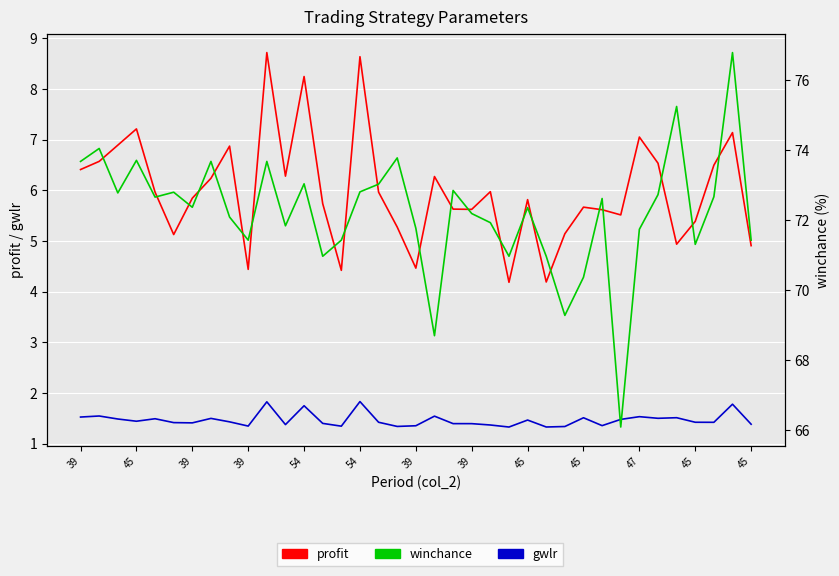

List the labels in order of profit value, smallest first.

23, 25, 14, 45, 18, 36, 32, 54, 26, 17, 33, 29, 28, 21, 20, 27, 13, 24, 39, 54, 16, 22, 39, 19, 45, 39, 34, 31, 45, 45, 39, 30, 35, 39, 45, 15, 47